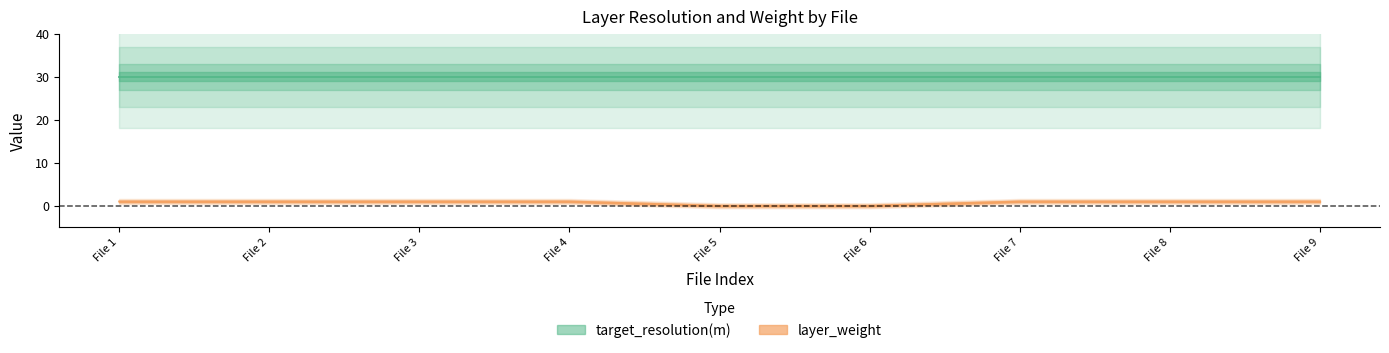

What is the difference between the maximum and minimum values?

1